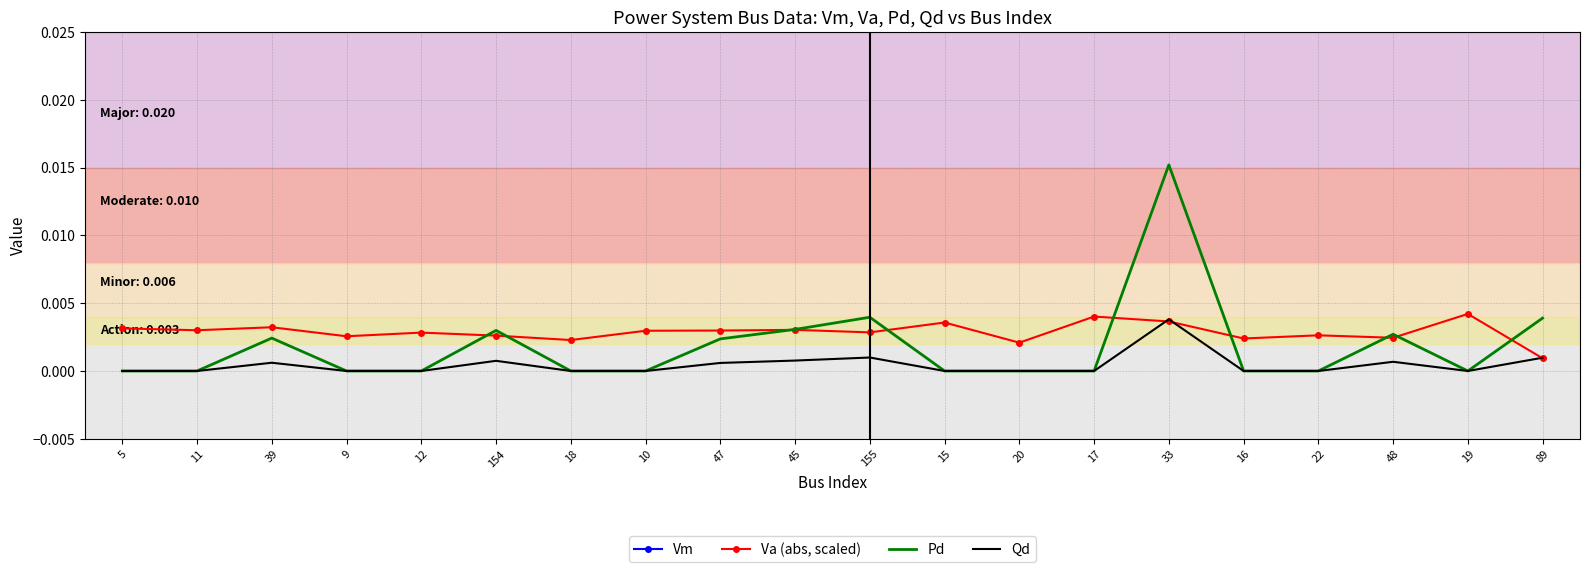

Is it true that Vm equals 1.5 at 45?

False